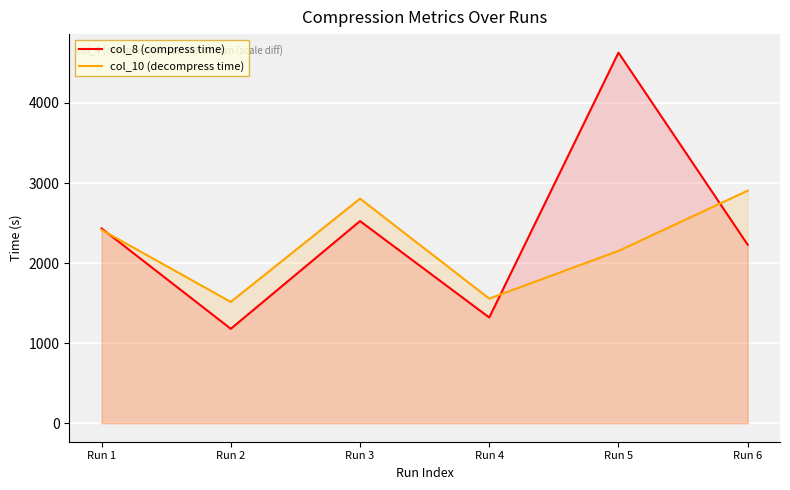

What is the value of the col_10 (decompress time) point at the 1st from the left?

2414.6